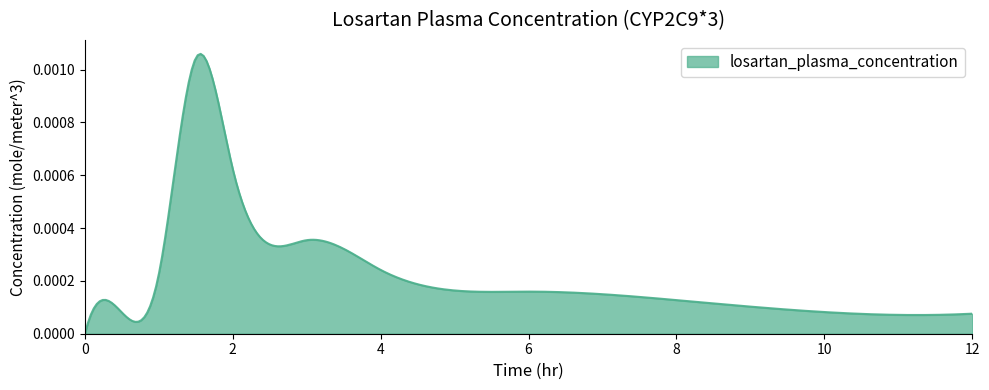

Which category has the highest value across all series?

1.5